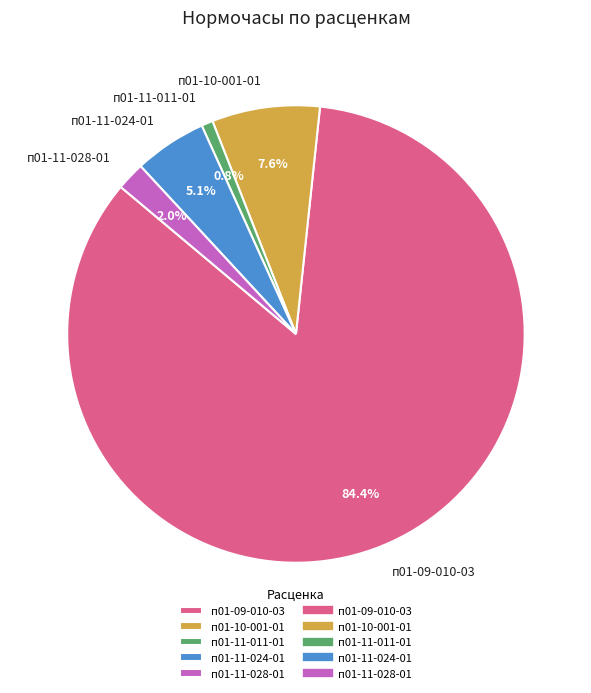

To the nearest percent, what is the difference between the п01-09-010-03 and п01-10-001-01 slice percentages?

77%